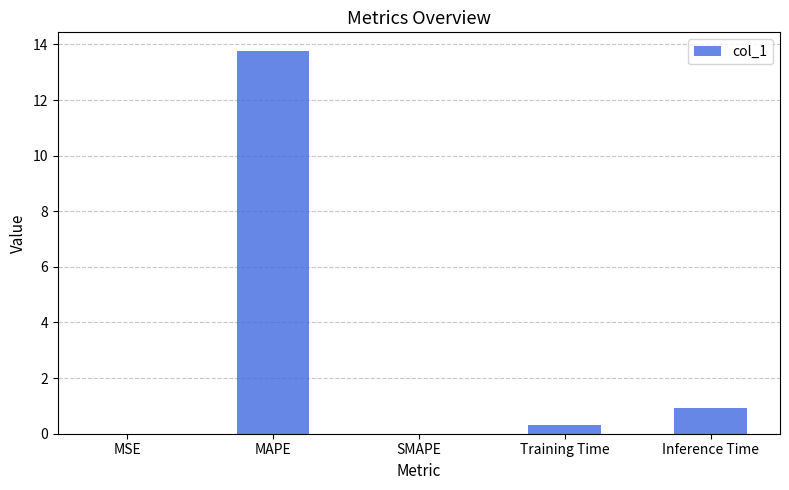

What is the sum of the values at Inference Time and SMAPE?

0.9